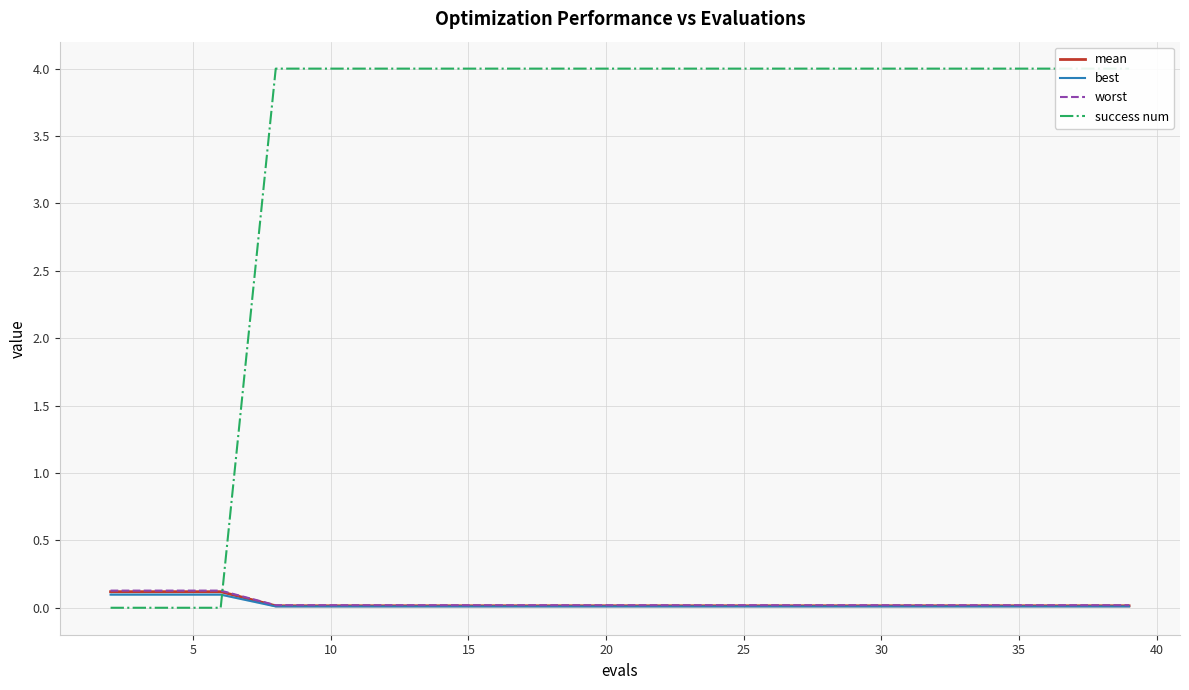

How many lines are shown in the chart?

4